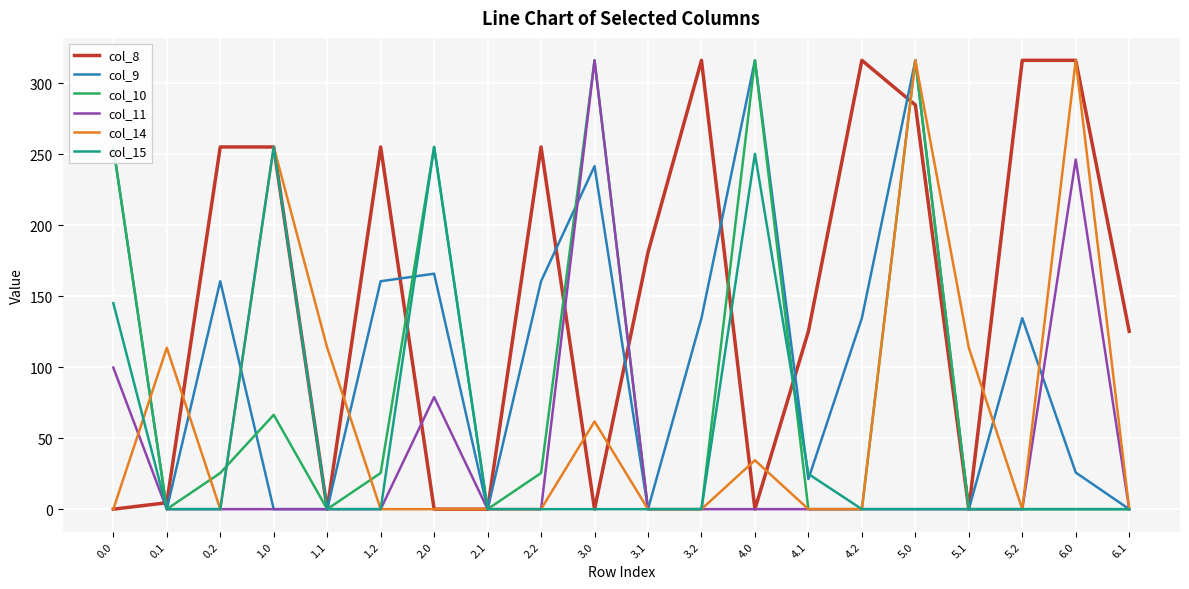

What is the maximum value for col_15?

255.0